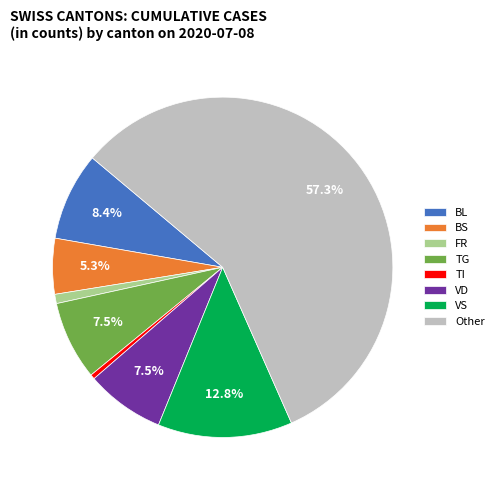

Do BL and TG together represent more than half of the pie?

No